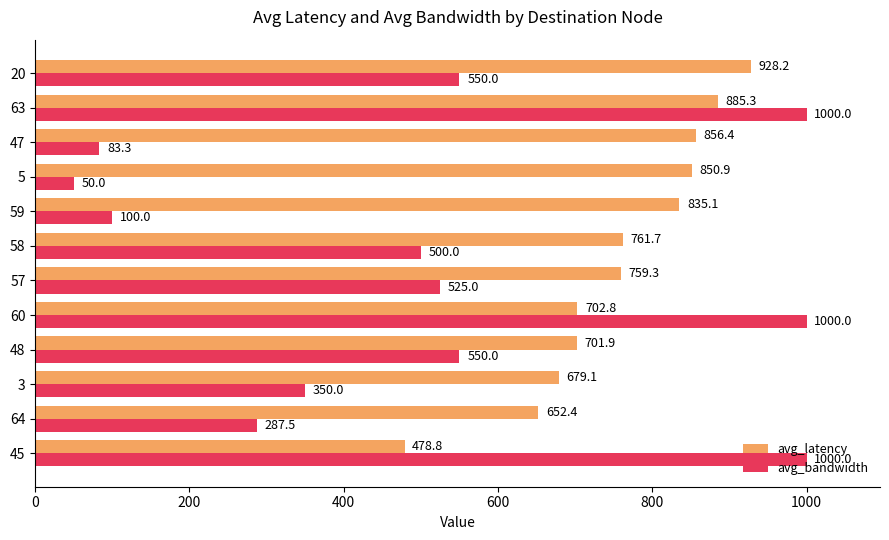

Is the value of avg_bandwidth at 47 greater than the value of avg_latency at 63?

No